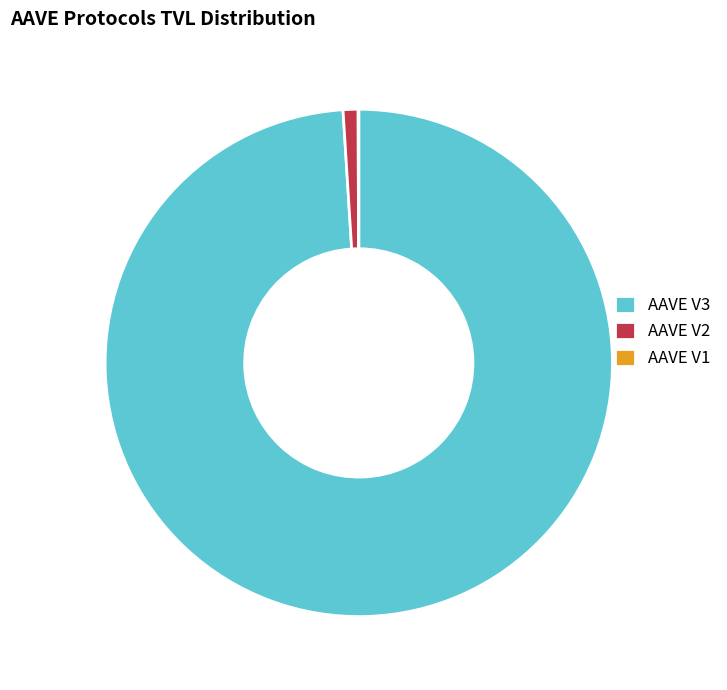

What is the largest slice in the pie chart?

AAVE V3